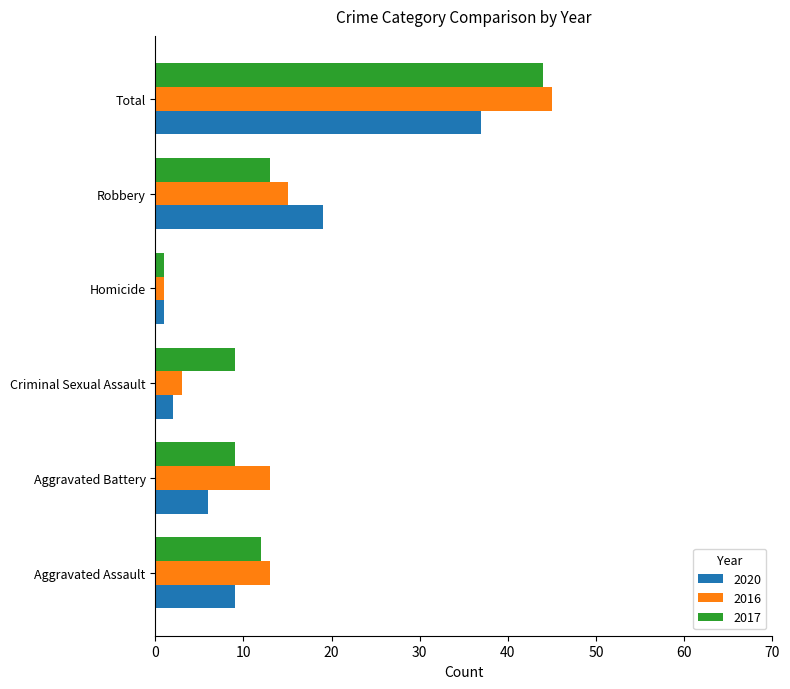

The 2020 series shows 1 at Homicide. True or false?

True